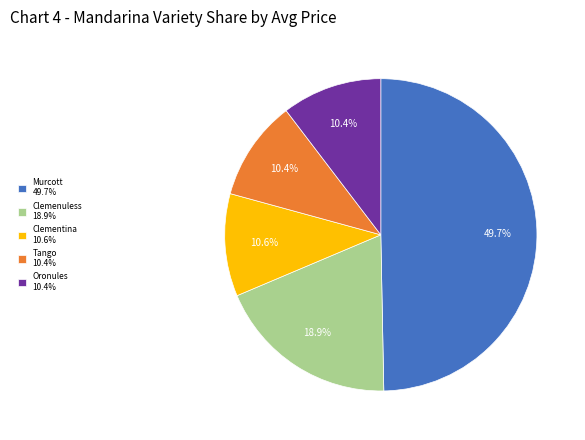

What is the largest slice in the pie chart?

Murcott 49.7%